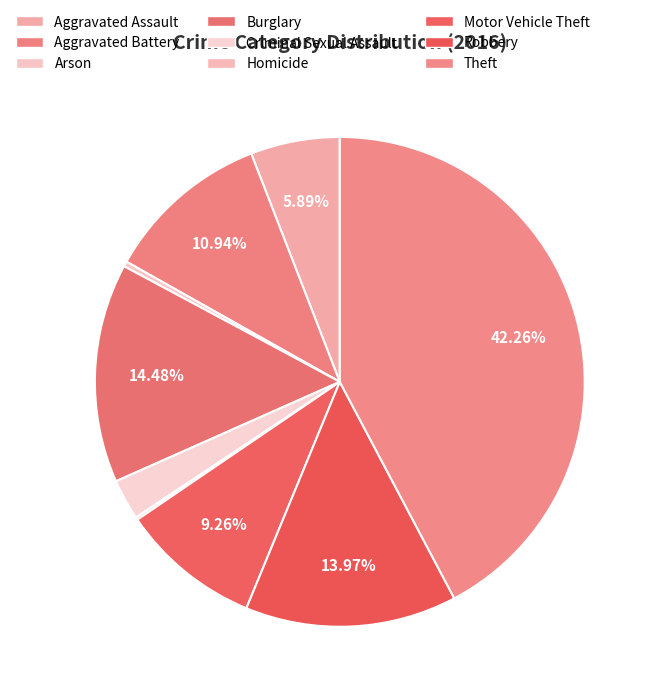

Is there any slice that represents more than half of the pie?

No